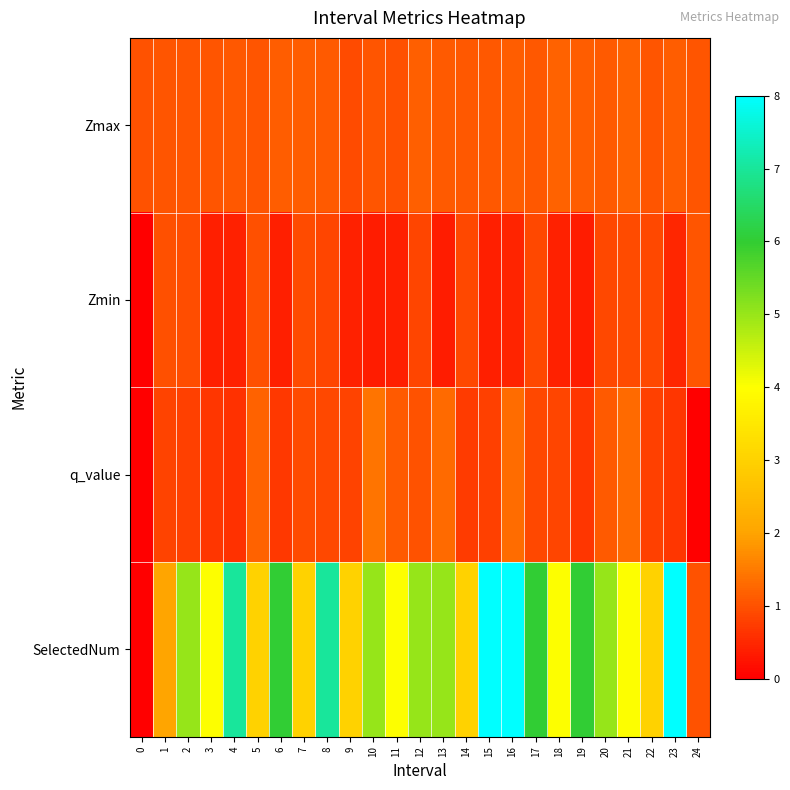

What is the spread (max minus min) of values at 1?

1.2